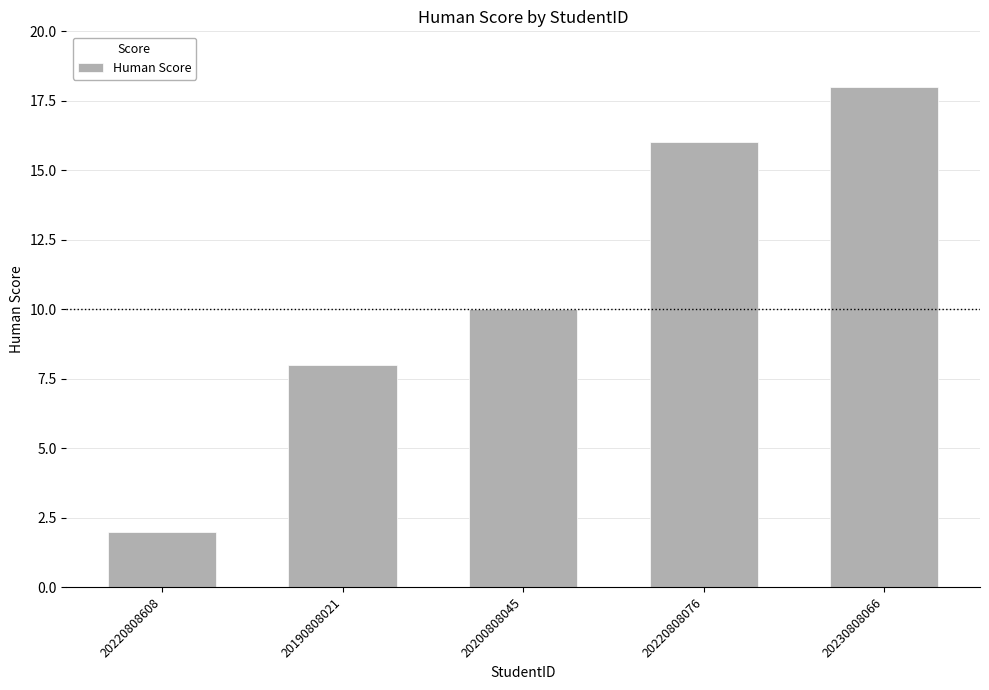

How many values are below 10?

2